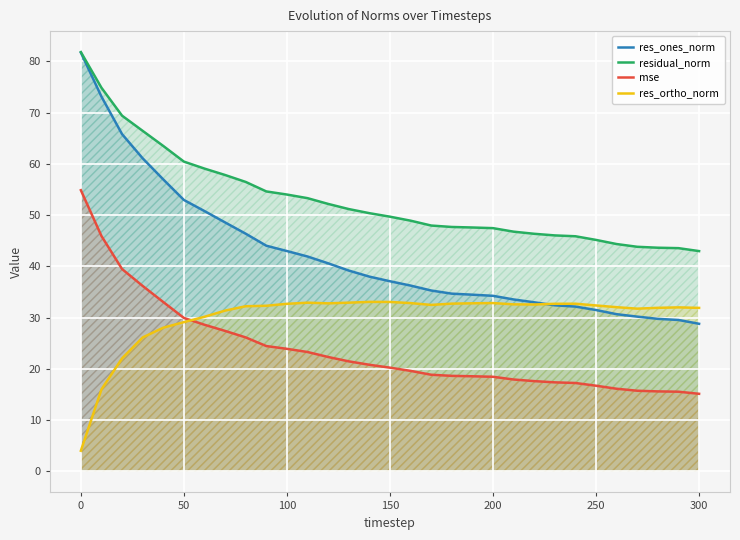

Which series has the largest total across all categories?

residual_norm